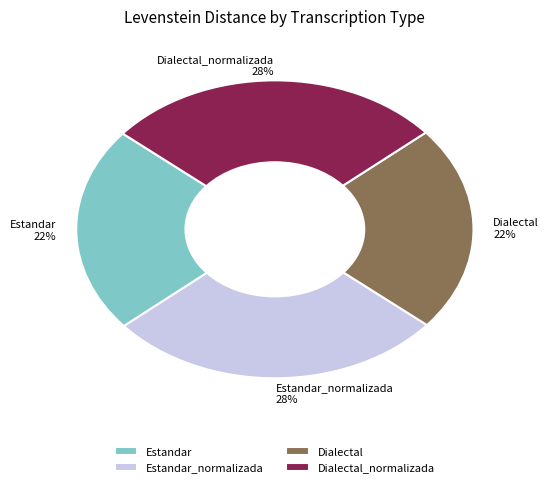

Does any single category account for the majority?

No